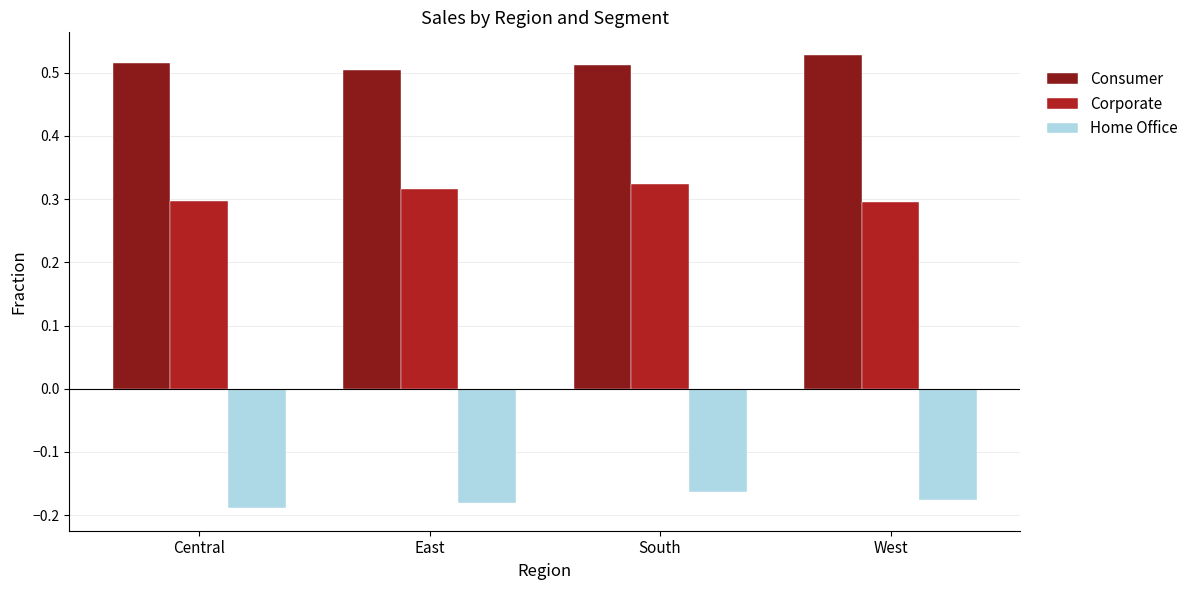

At which category is the sum across all series the highest?

South